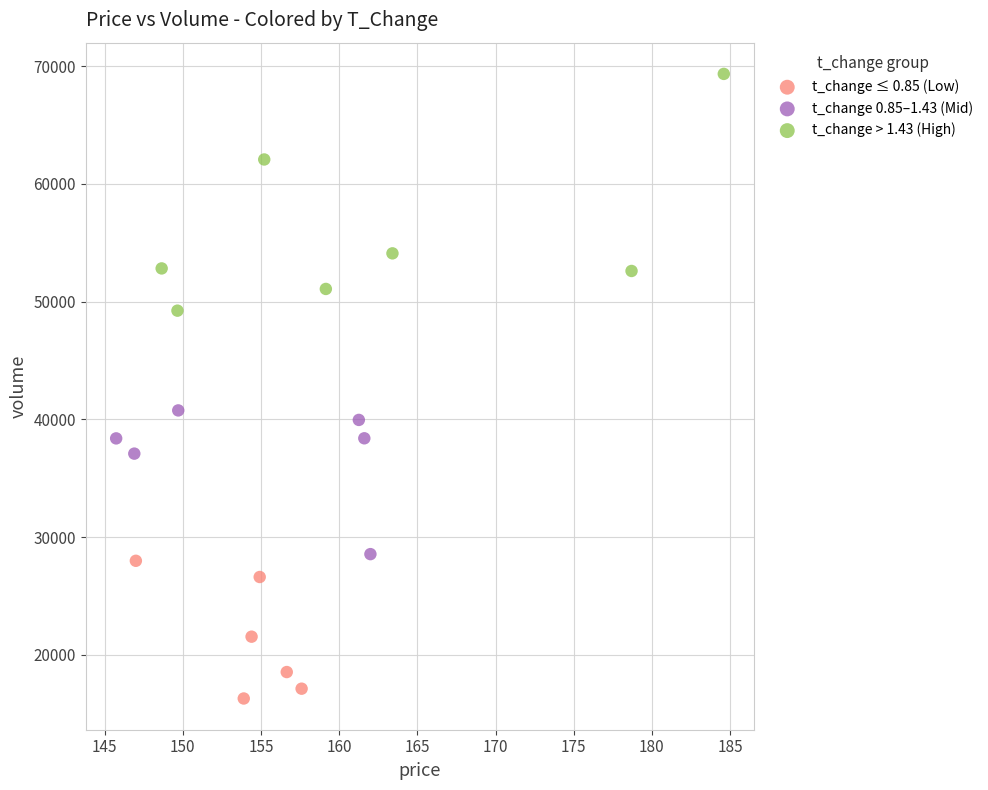

What are all the series names shown in the legend?

t_change ≤ 0.85 (Low), t_change 0.85–1.43 (Mid), t_change > 1.43 (High)